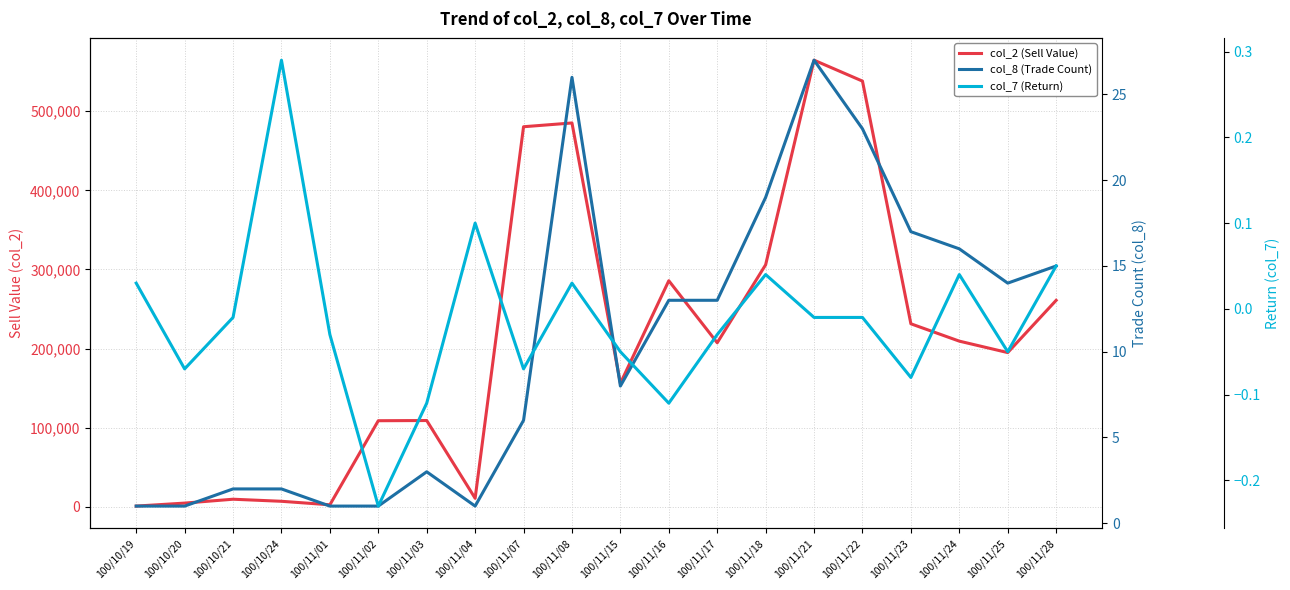

True or false: col_7 (Return) has a value of 0.1 at 100/11/04.

False